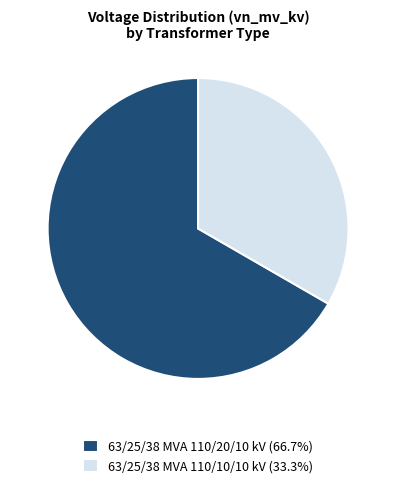

Which slice represents more than half of the pie?

63/25/38 MVA 110/20/10 kV